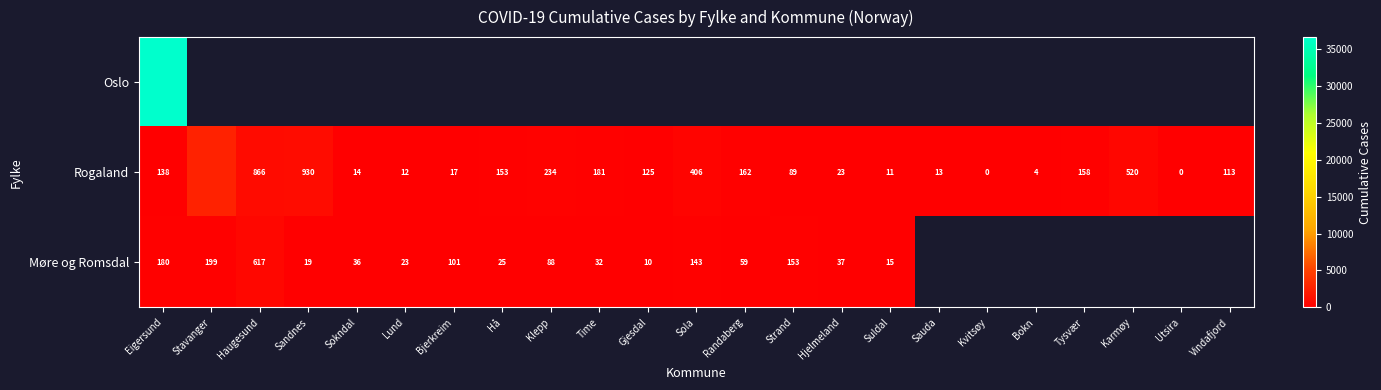

What is the sum of the Møre og Romsdal values at Sola and Haugesund?

760